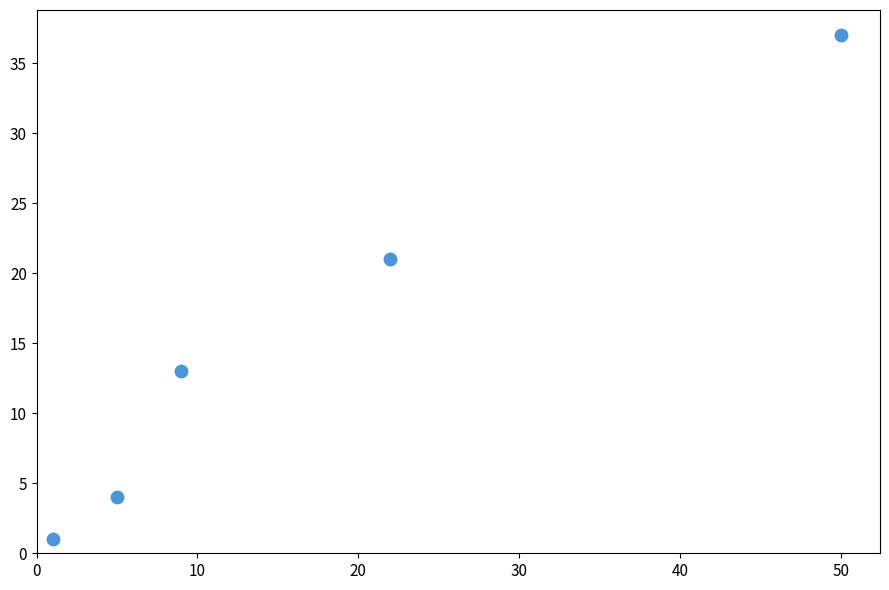

What is the average X value?

17